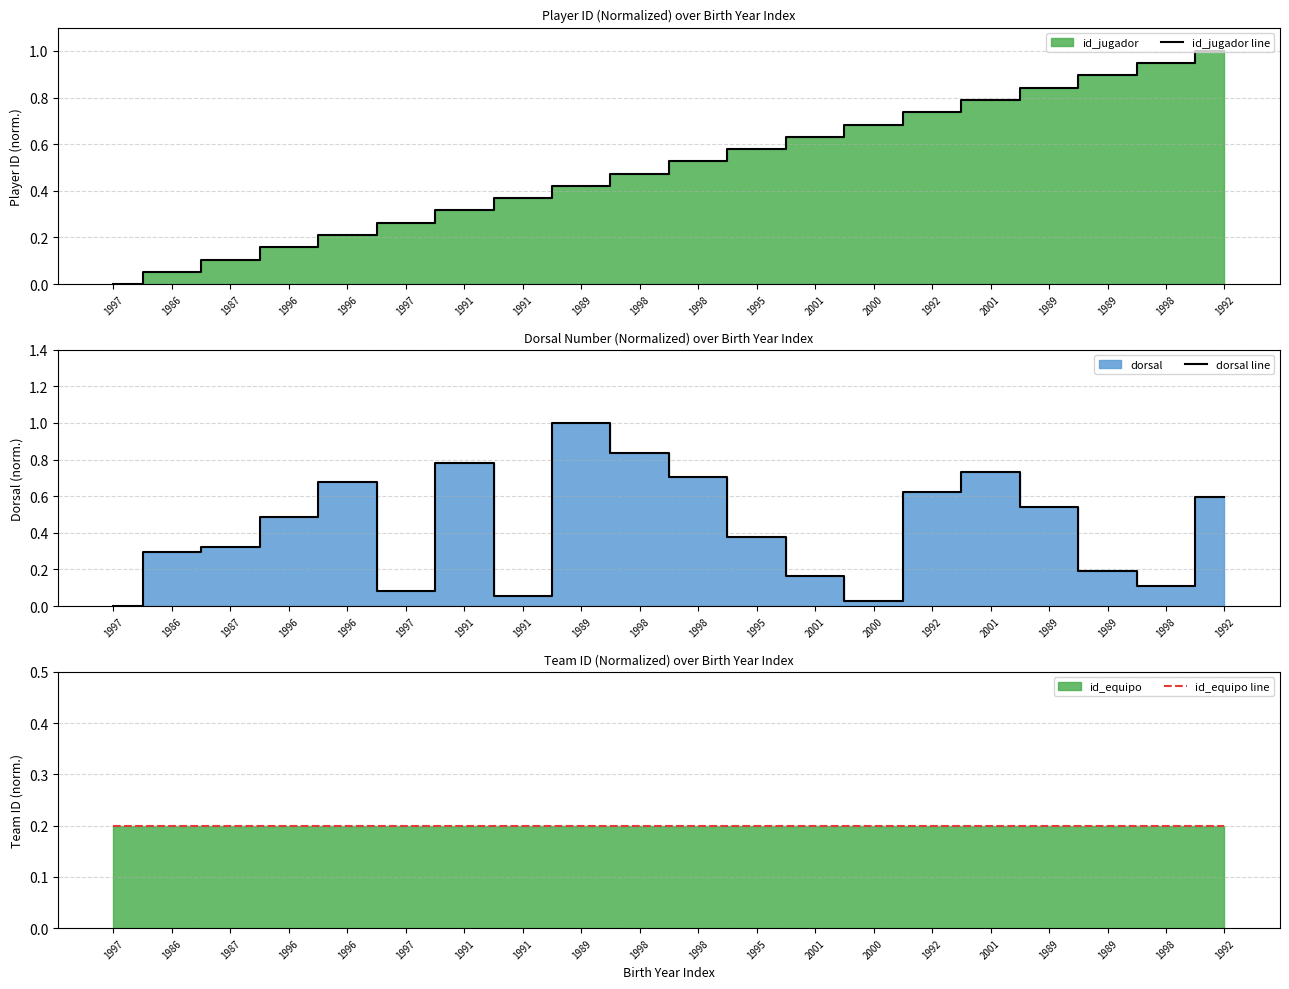

What is the maximum value for id_equipo line?

0.2